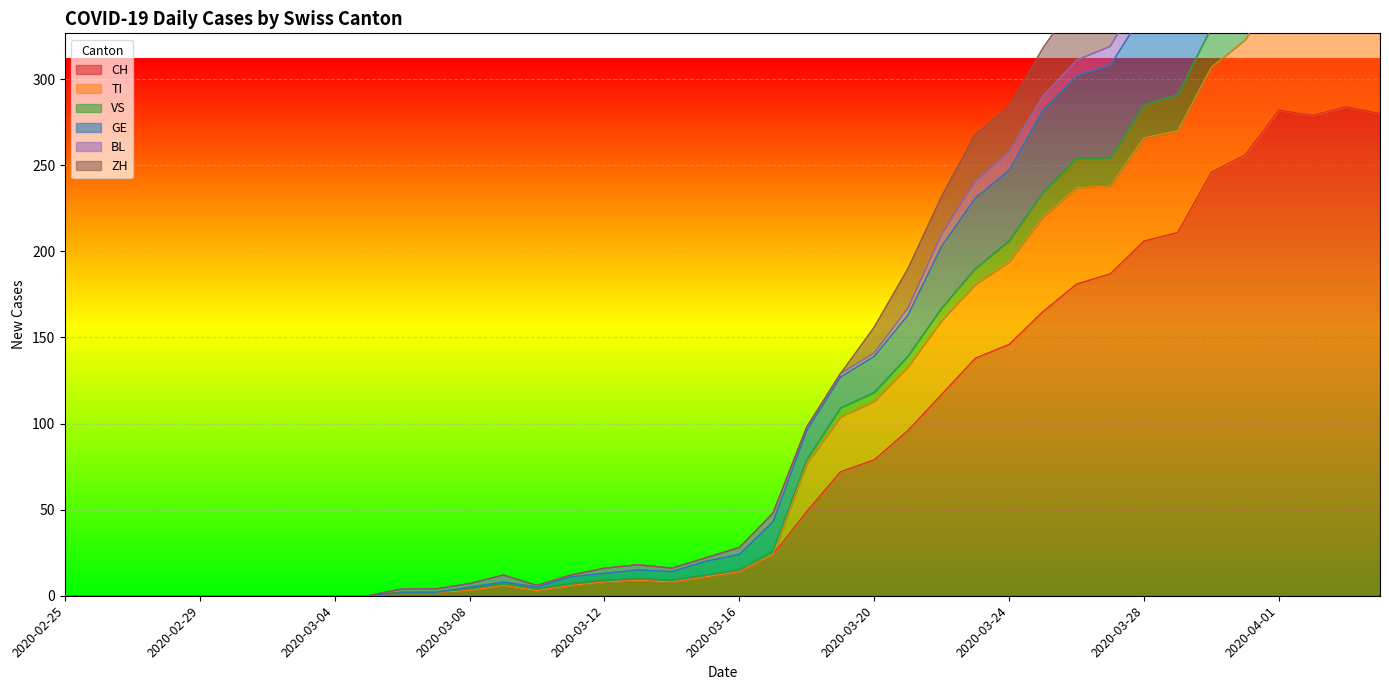

True or false: VS and TI intersect in this chart.

False